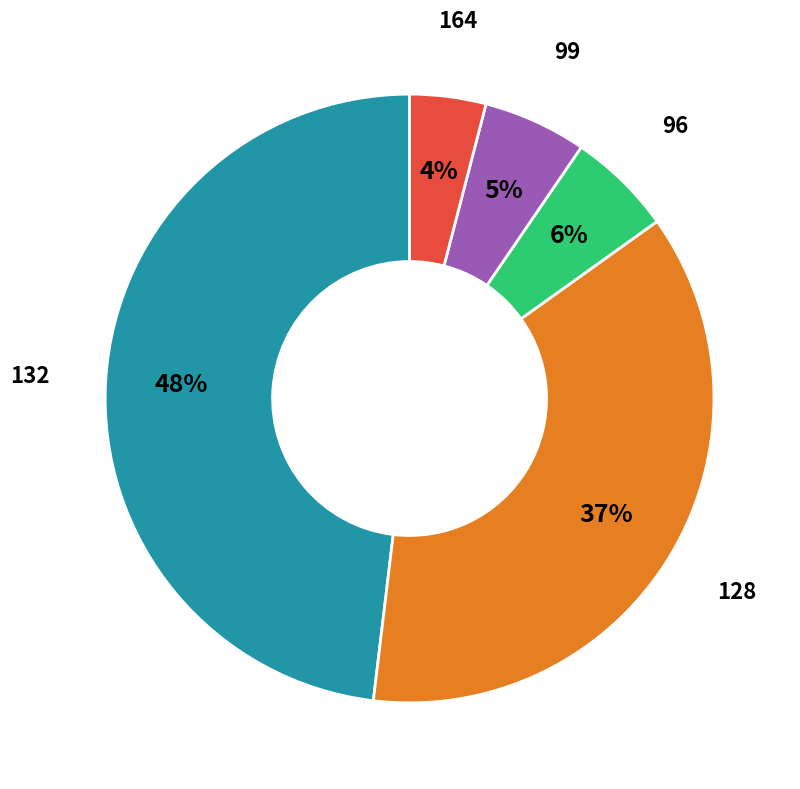

Does any single category account for the majority?

No